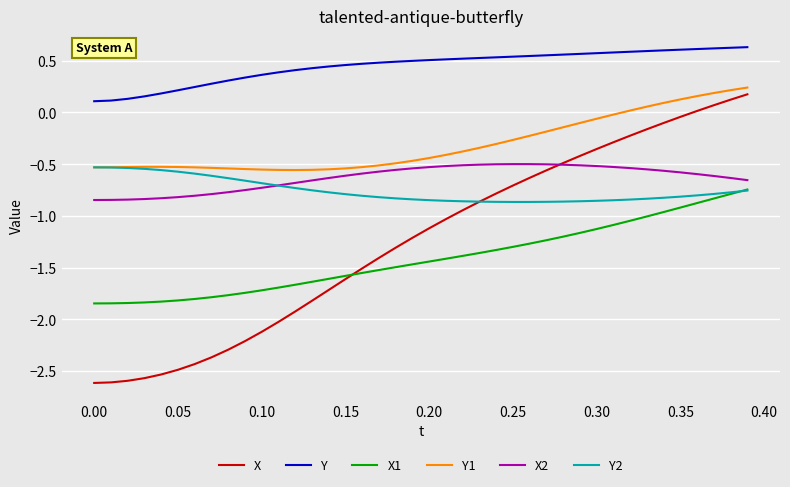

How many lines are shown in the chart?

6